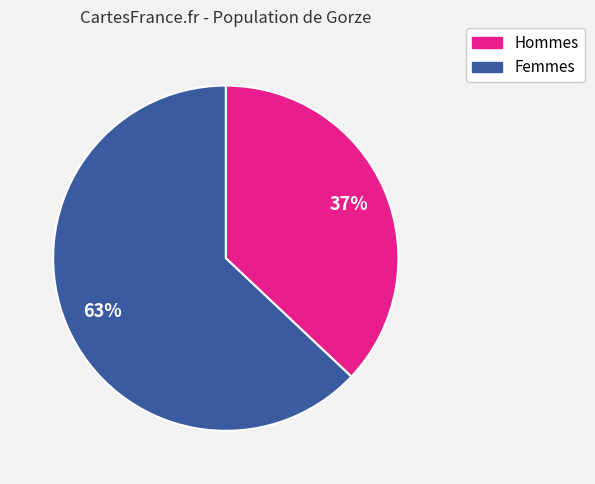

To the nearest percent, what is the difference between the largest and smallest slice percentages?

26%